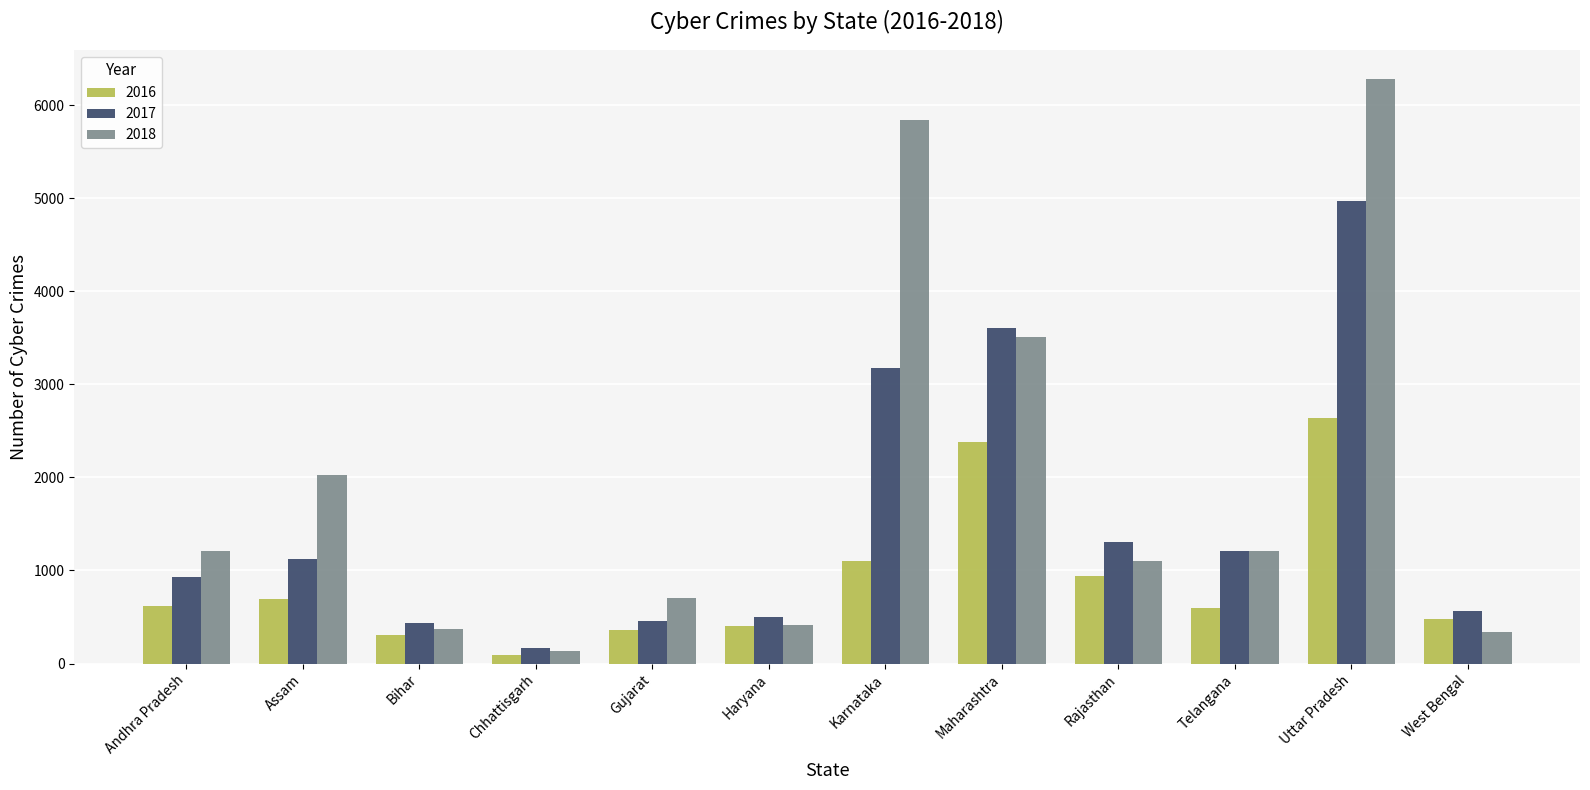

What is the label of the 5th bar from the left?

Gujarat